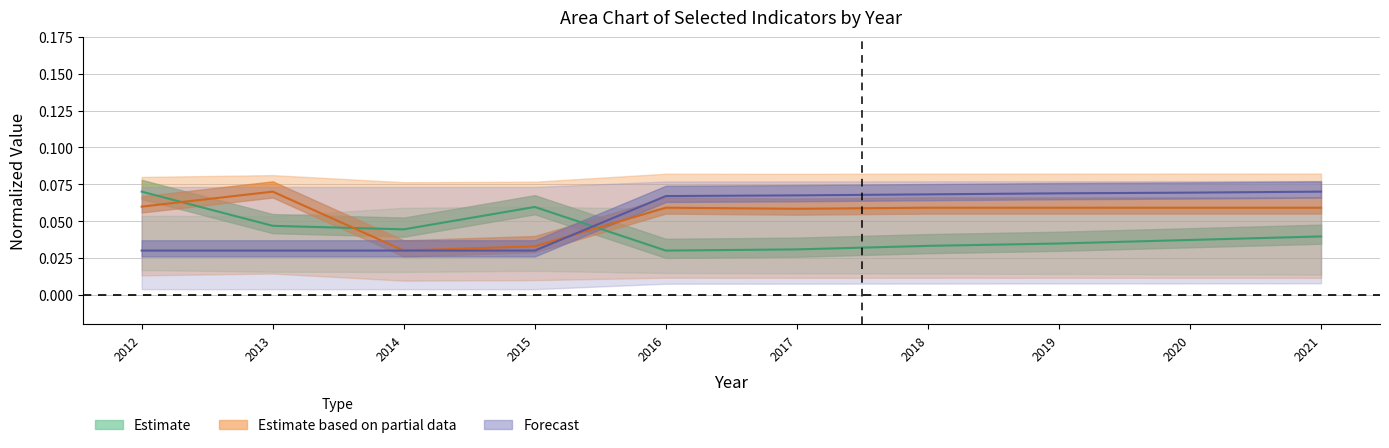

At how many categories does at least one series exceed 0?

10